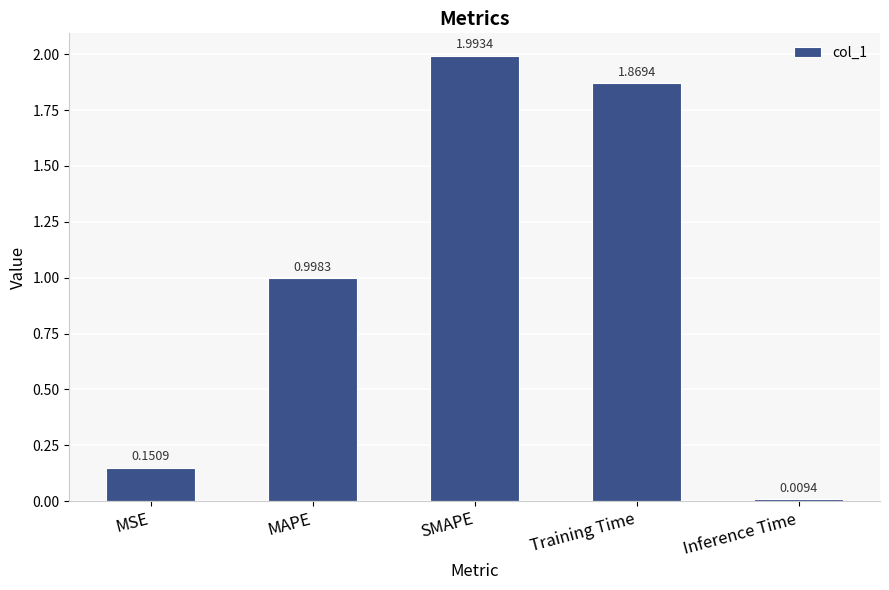

How many bars are there in total?

5